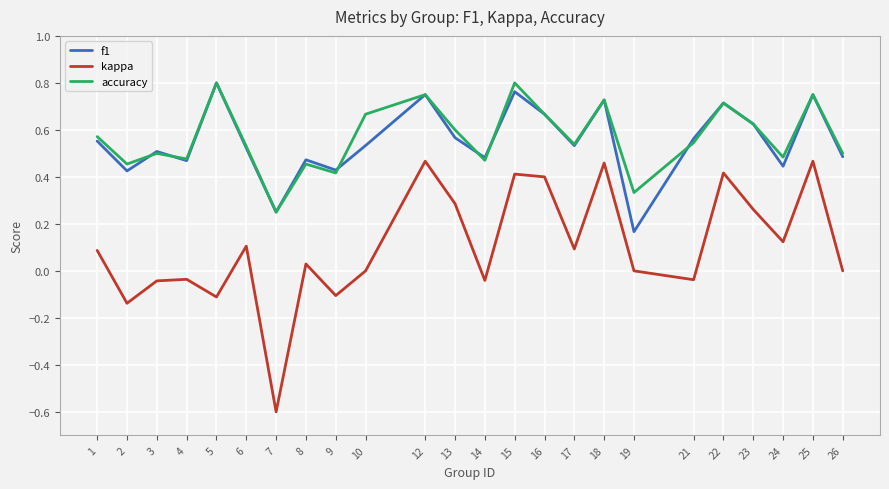

At which label does accuracy reach its minimum?

7